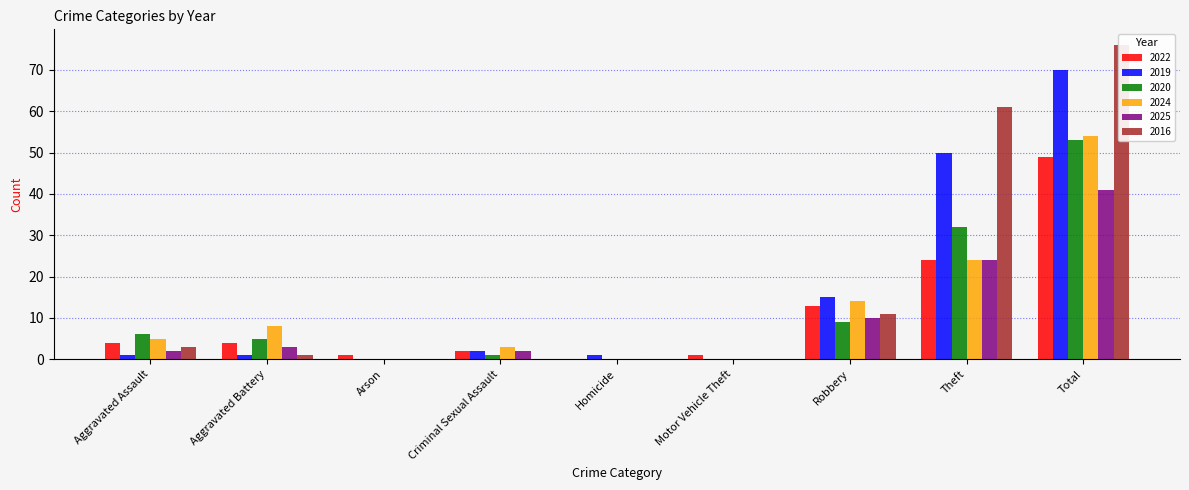

Between Motor Vehicle Theft and Total, which series saw the biggest shift?

2016